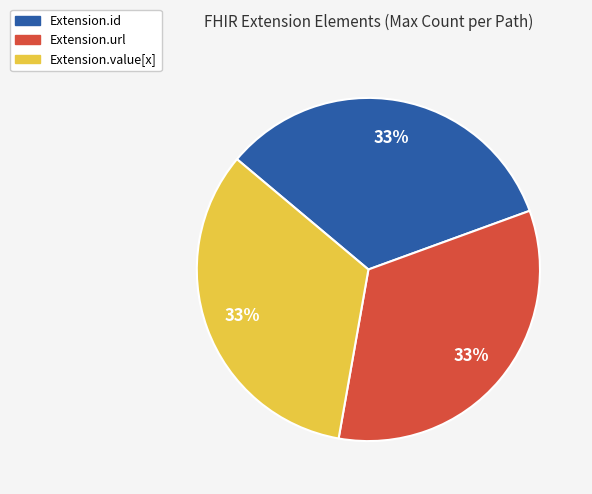

To the nearest percent, what is the average slice percentage?

33%